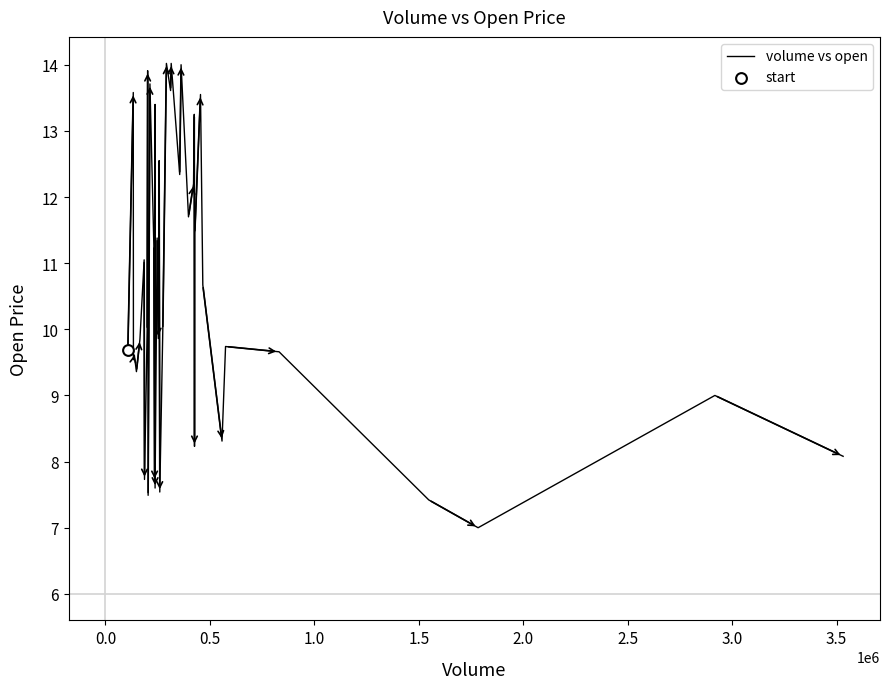

What is the maximum value shown in the chart?

14.0